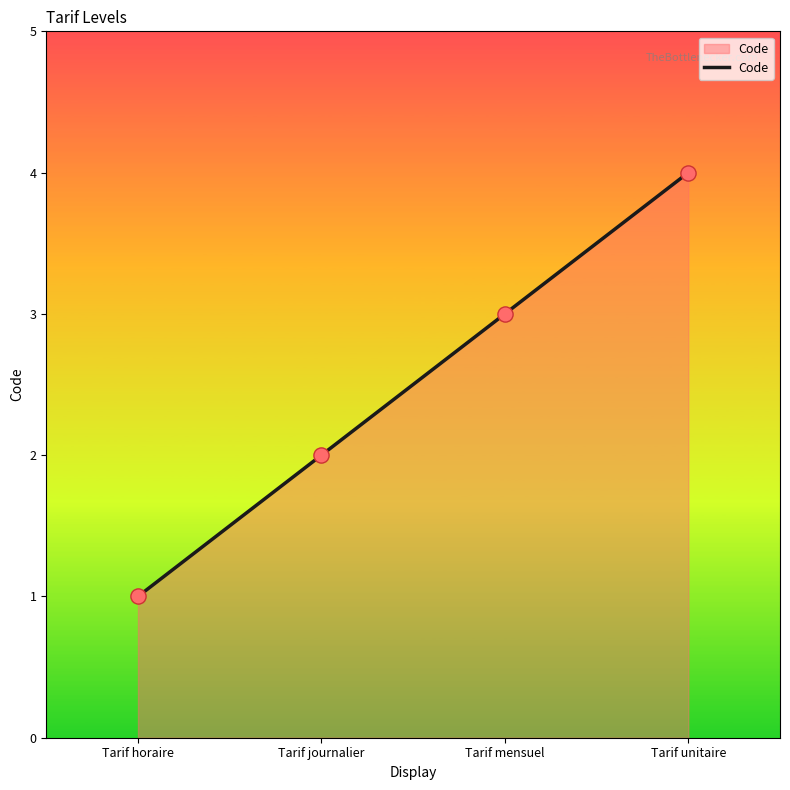

What is the change in value from Tarif mensuel to Tarif unitaire?

+1